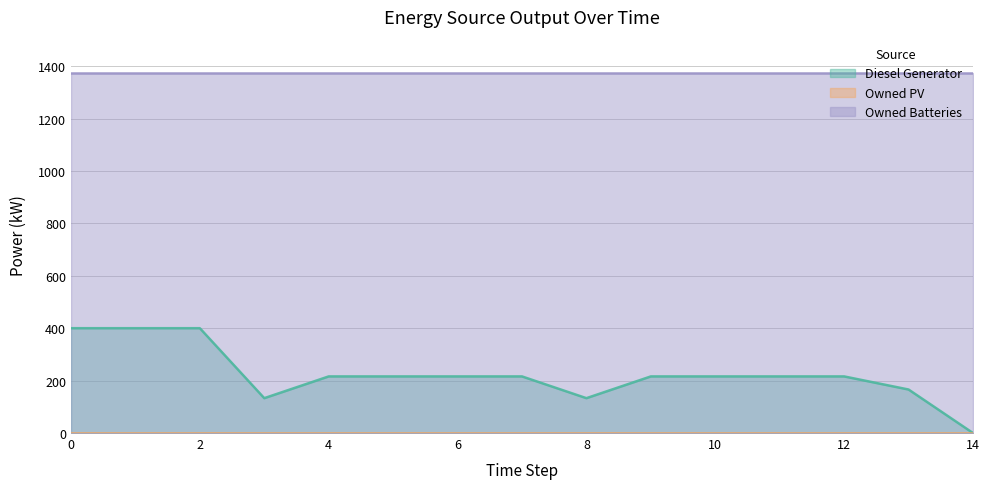

Read the Owned Batteries value at 5.

1374